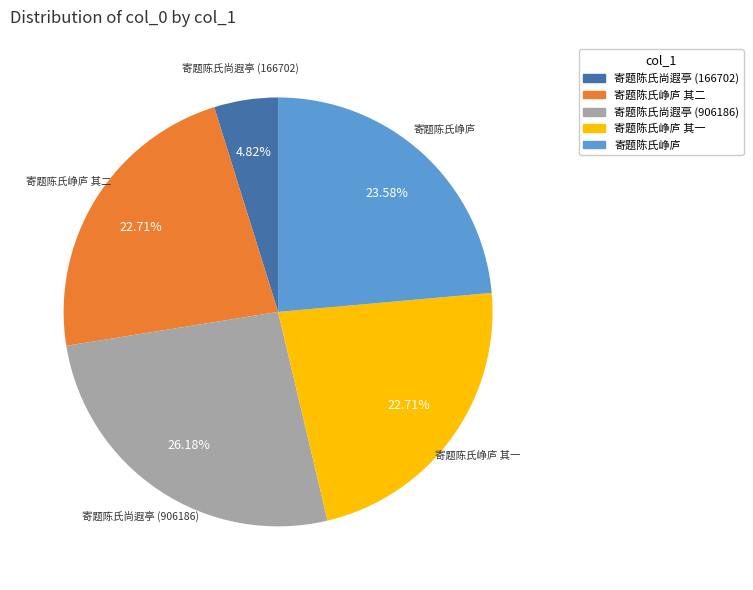

To the nearest percent, what is the difference between the largest and smallest slice percentages?

21%